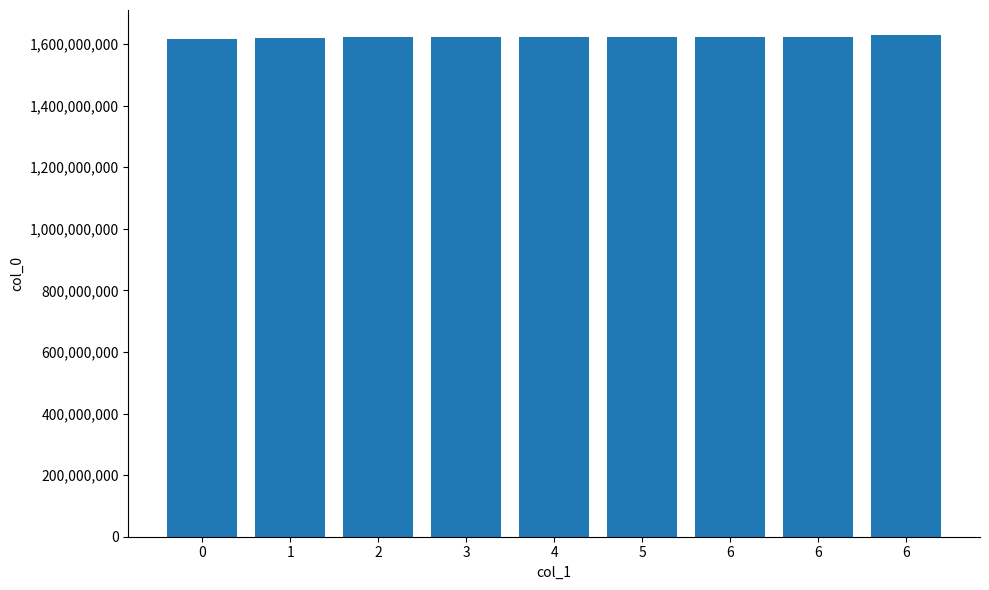

The value at 1 is 1621422926. True or false?

True